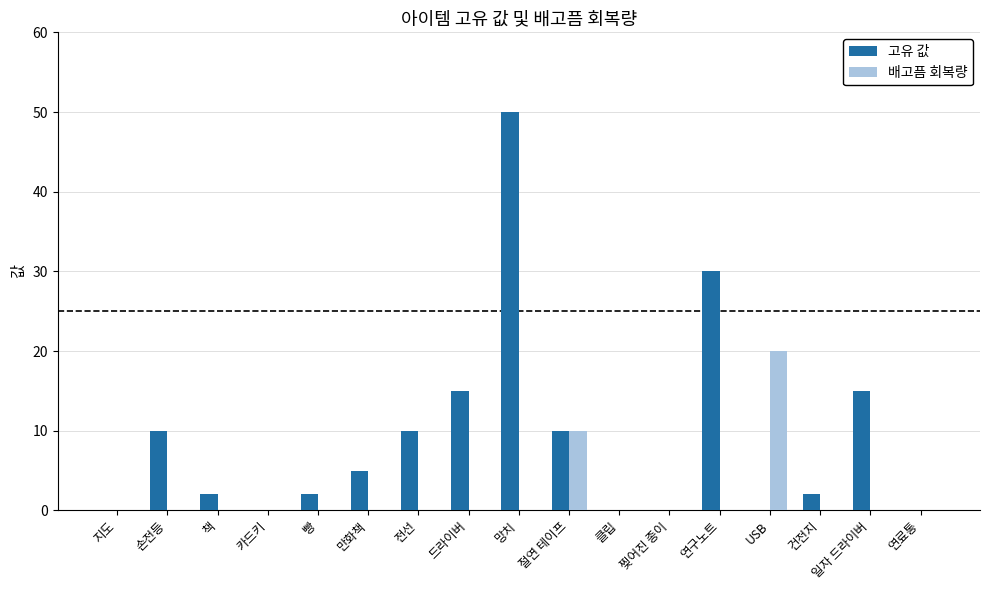

Which series has the largest total across all categories?

고유 값